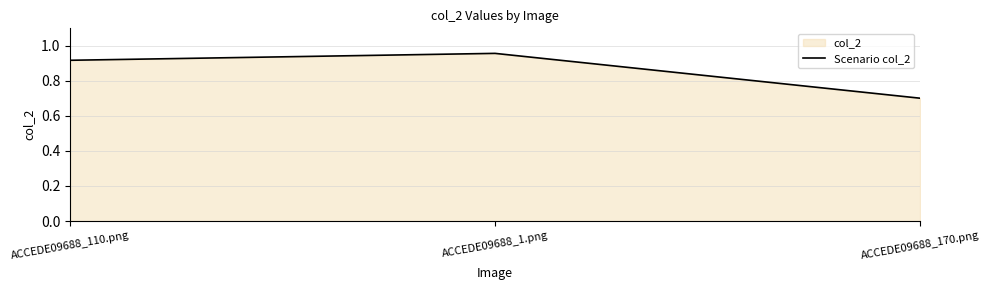

Does the chart display data point markers on the line(s)?

No